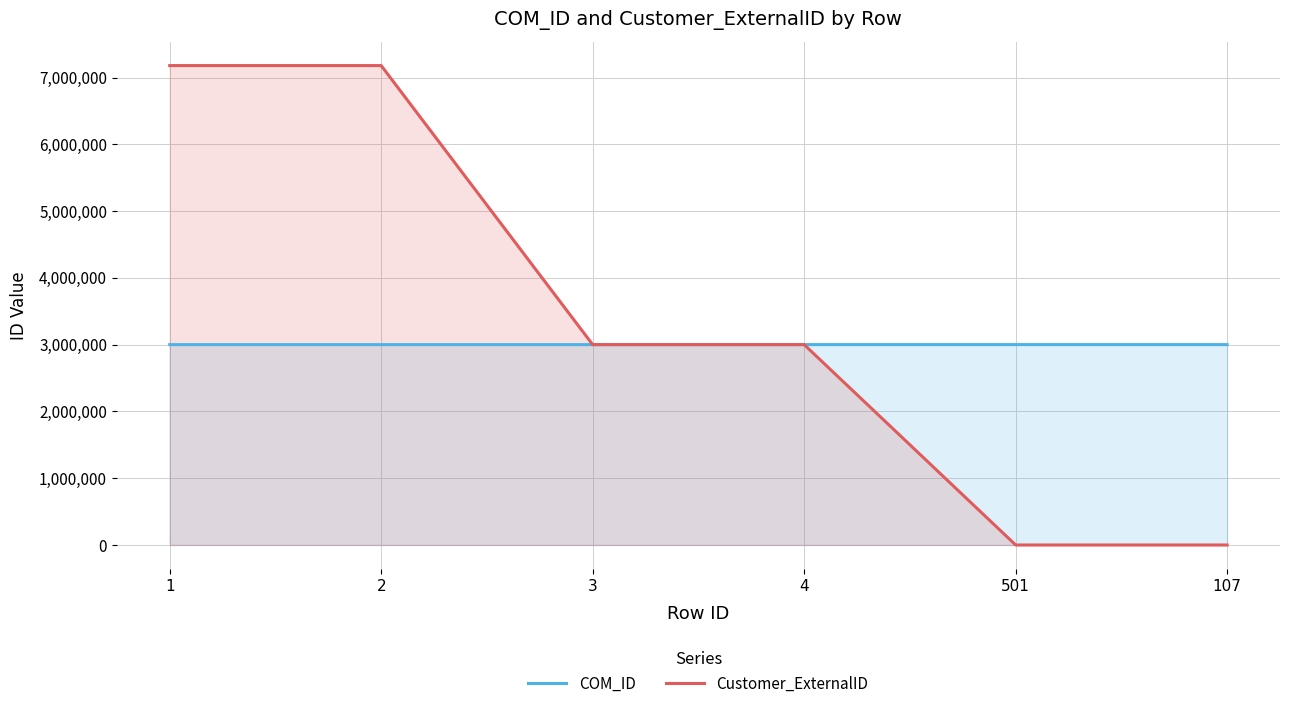

True or false: COM_ID has a value of 3000921 at 107.

True